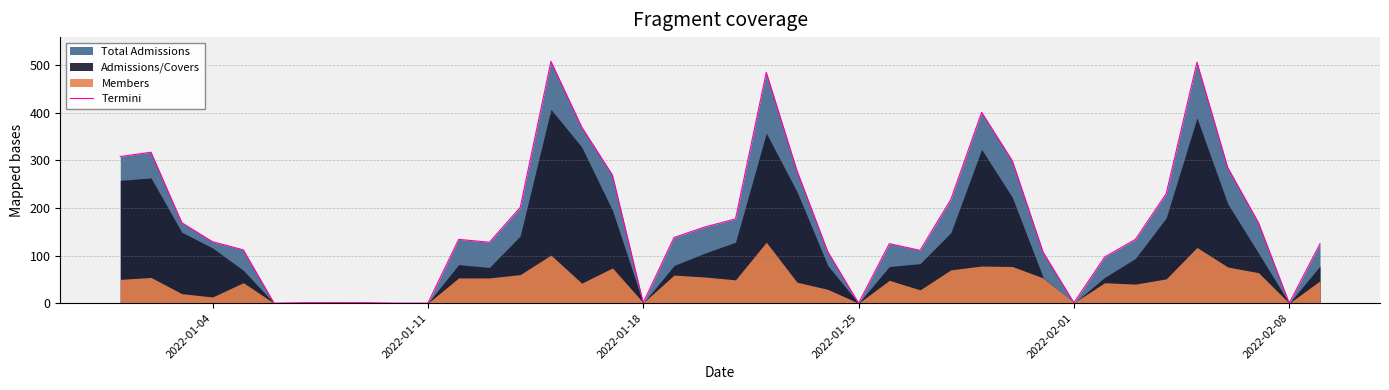

How many lines are shown in the chart?

1